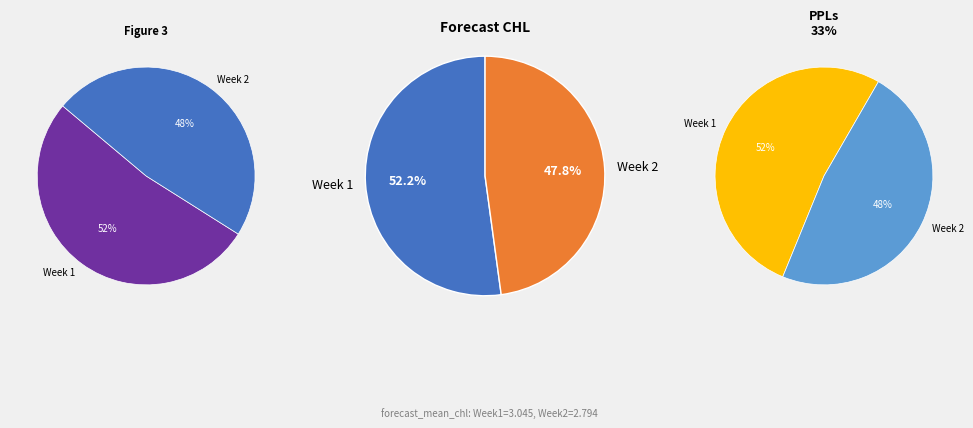

How many segments does this pie chart have?

2